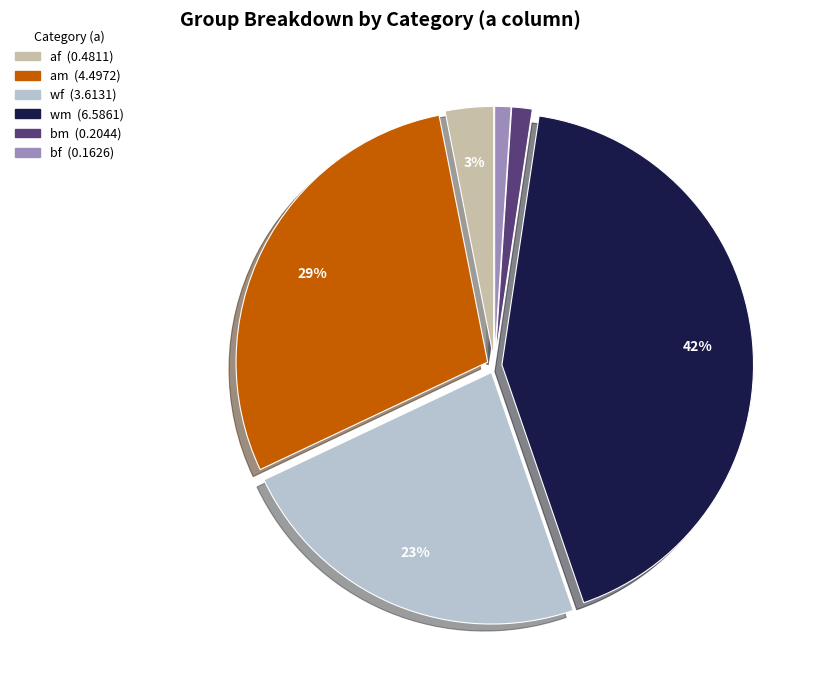

Is there any slice that represents more than half of the pie?

No